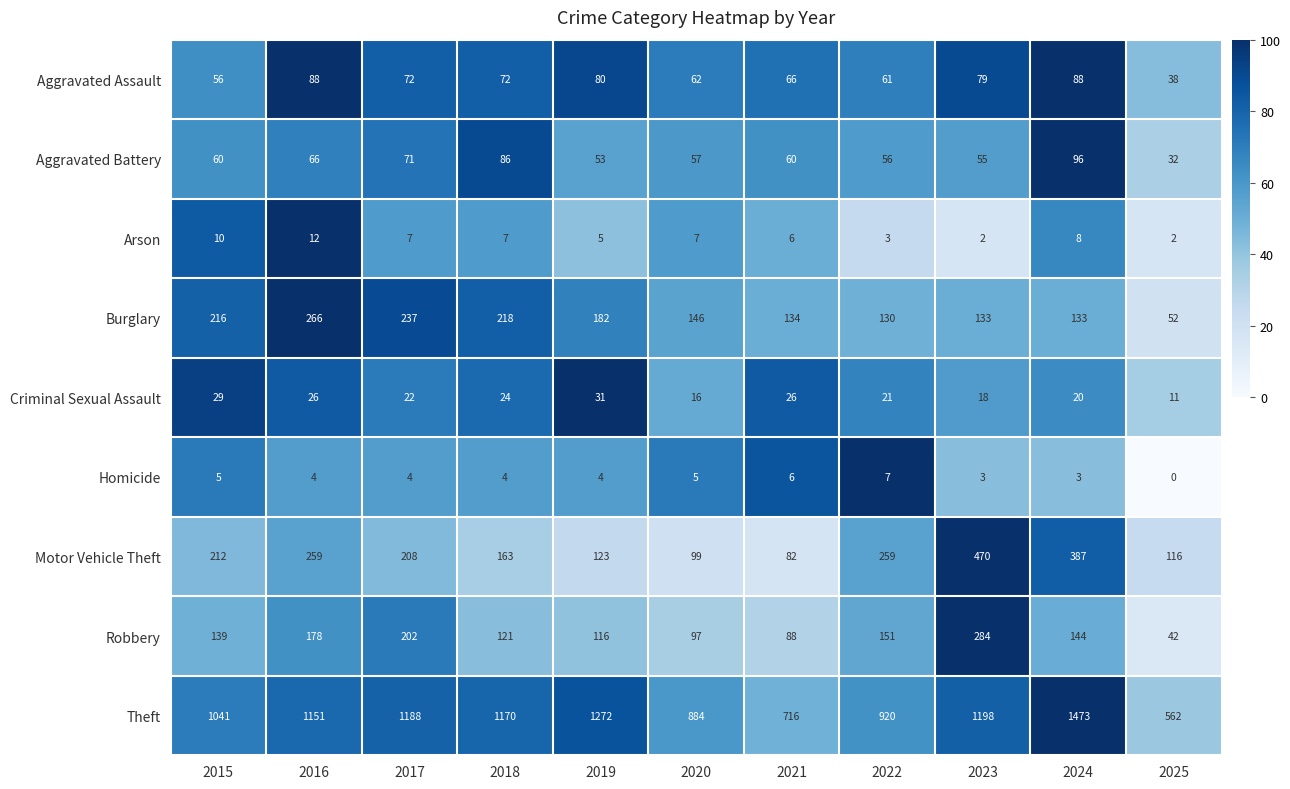

At which category does the chart reach its minimum across all series?

2025